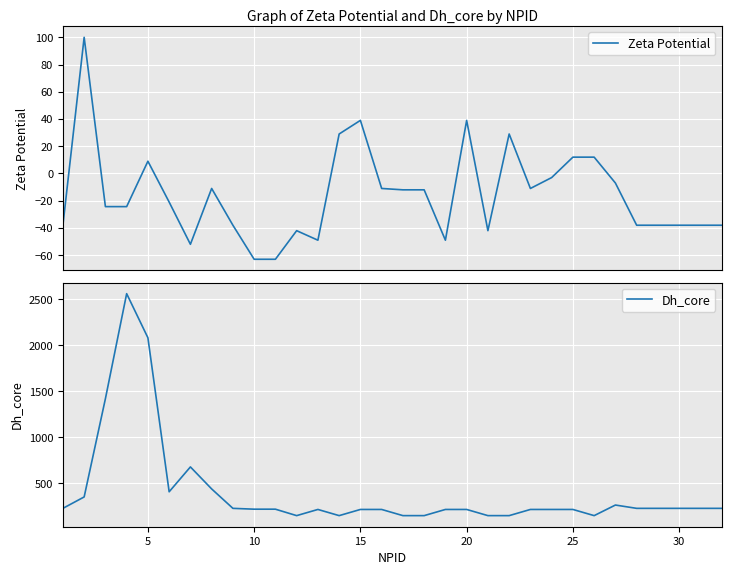

What is the average value of the Zeta Potential series?

-15.4